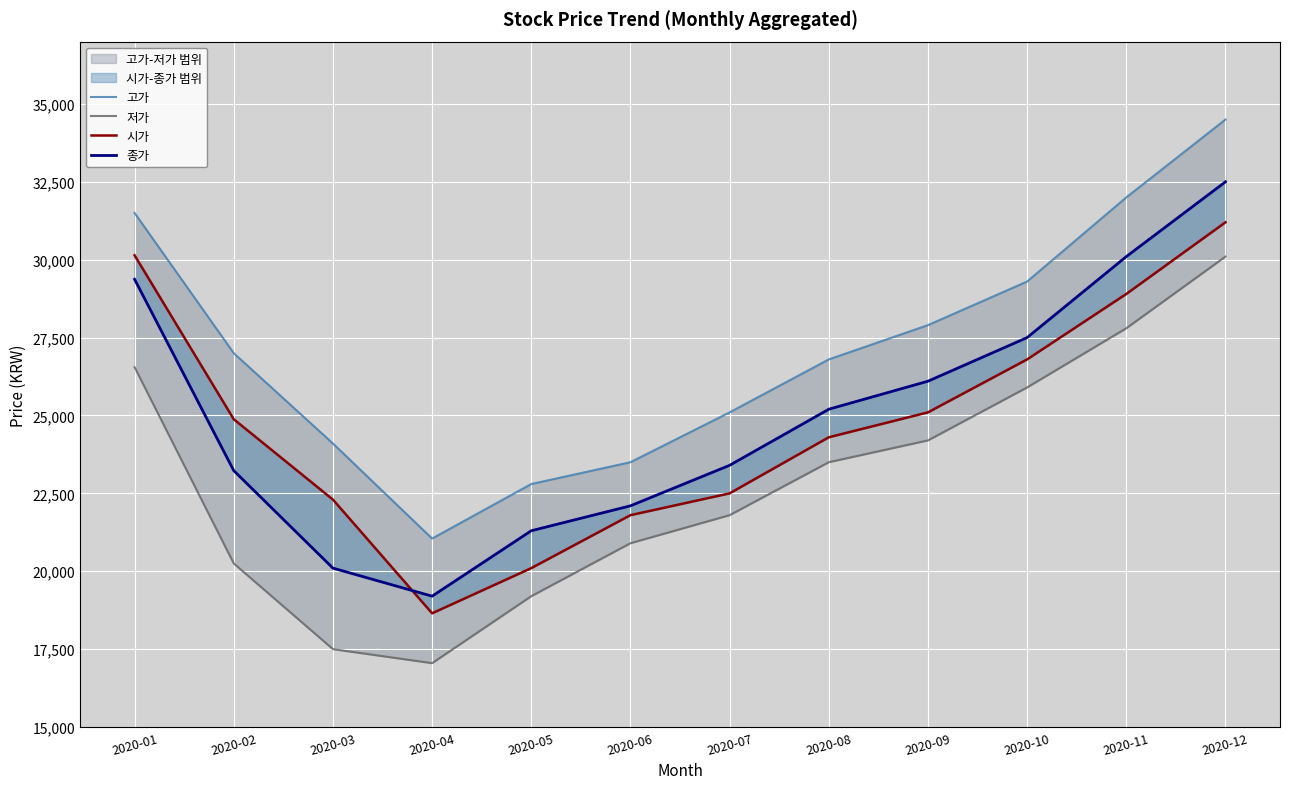

The 고가 series shows 24100 at 2020-03. True or false?

True